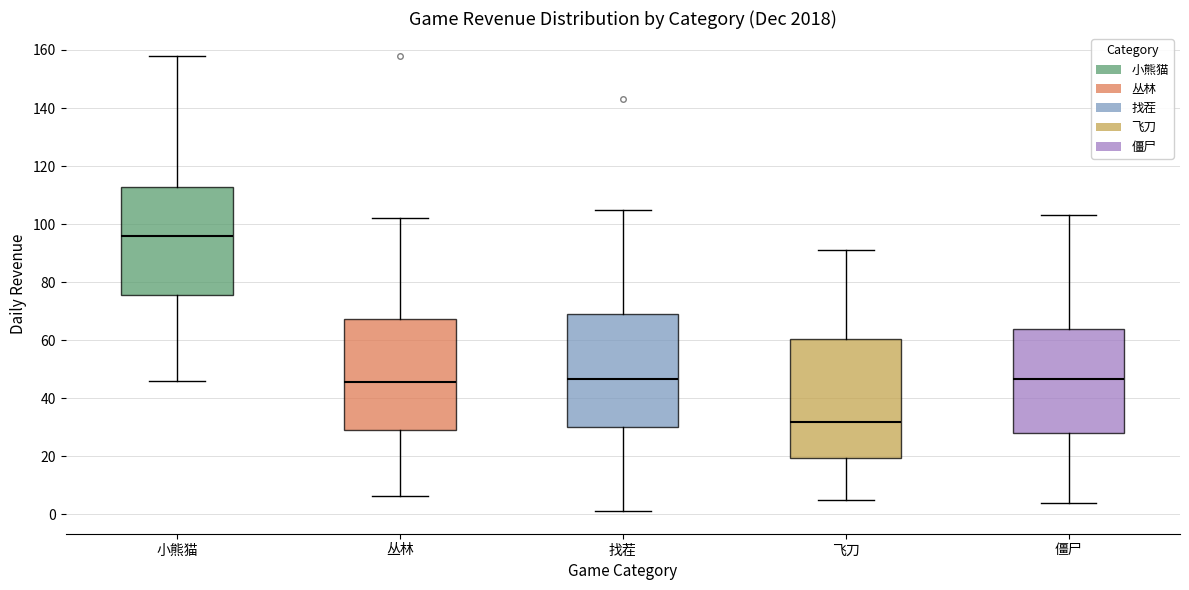

Reading left to right, read every box against the y-axis: the position of its median line, the range the box covers, and the ends of its whiskers. The values are not printed on the chart, so give them approximately, as read against the axis.

小熊猫: median 96, box 76 to 112, whiskers 46 to 158
丛林: median 46, box 30 to 68, whiskers 6 to 102
找茬: median 46, box 30 to 70, whiskers 2 to 106
飞刀: median 32, box 20 to 60, whiskers 6 to 92
僵尸: median 46, box 28 to 64, whiskers 4 to 104